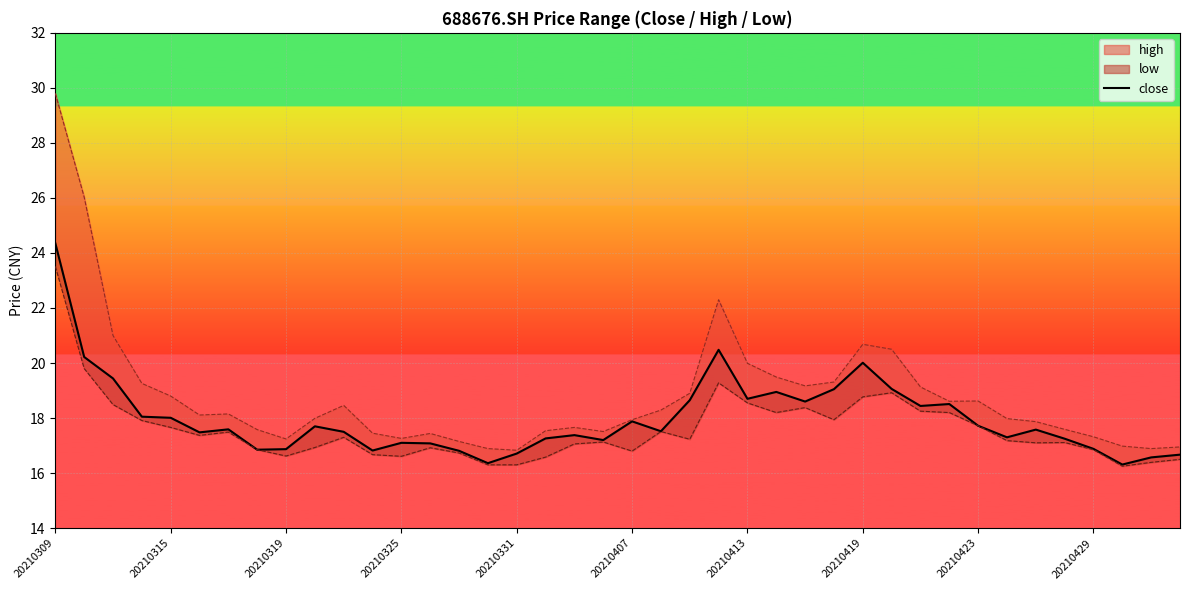

Reading right to left, extract all data points from this chart.

16.7	16.6	16.3	16.9	17.2	17.6	17.3	17.7	18.5	18.4	19.1	20.0	19.1	18.6	18.9	18.7	20.5	18.6	17.5	17.9	17.2	17.4	17.3	16.7	16.4	16.8	17.1	17.1	16.8	17.5	17.7	16.9	16.9	17.6	17.5	18.0	18.1	19.4	20.2	24.4